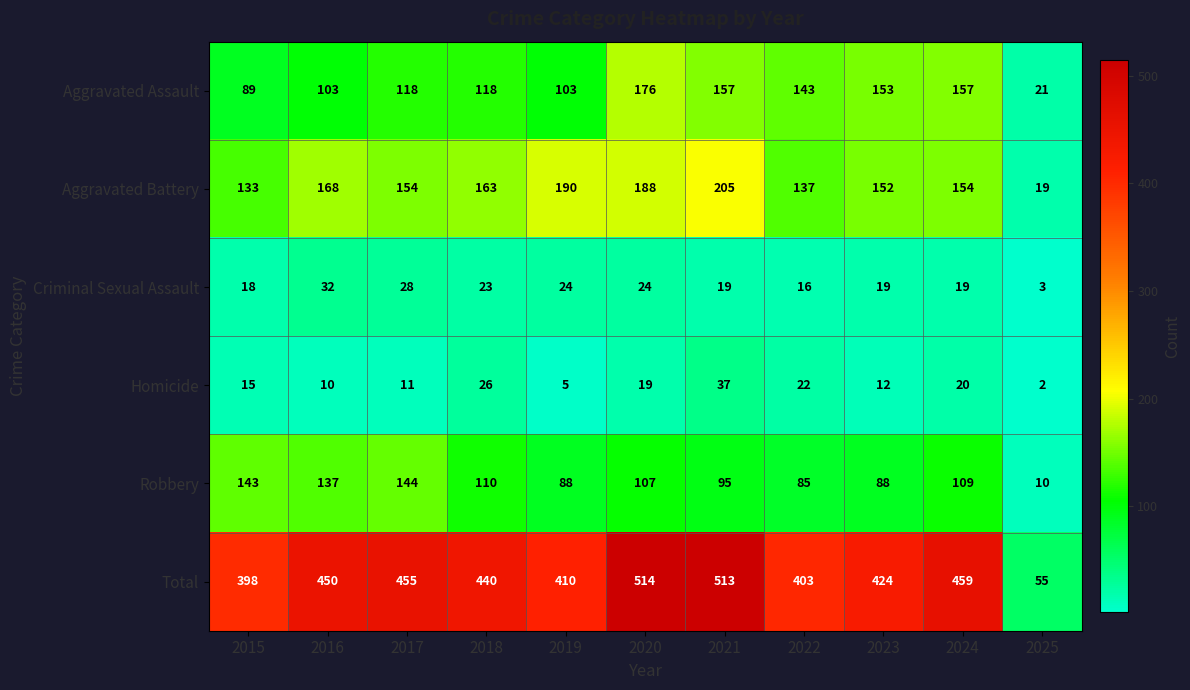

What is the minimum value for Criminal Sexual Assault?

3